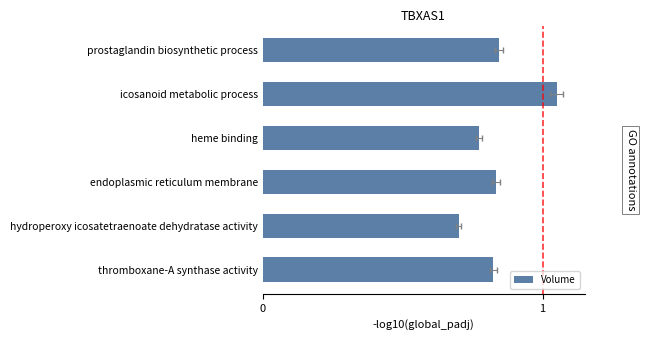

The value at prostaglandin biosynthetic process is 0.8. True or false?

True